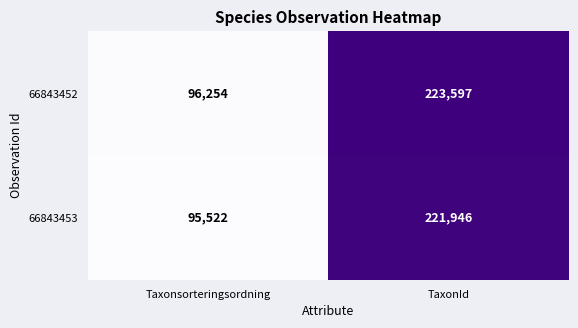

True or false: 66843452 has a value of 29043 at Taxonsorteringsordning.

False